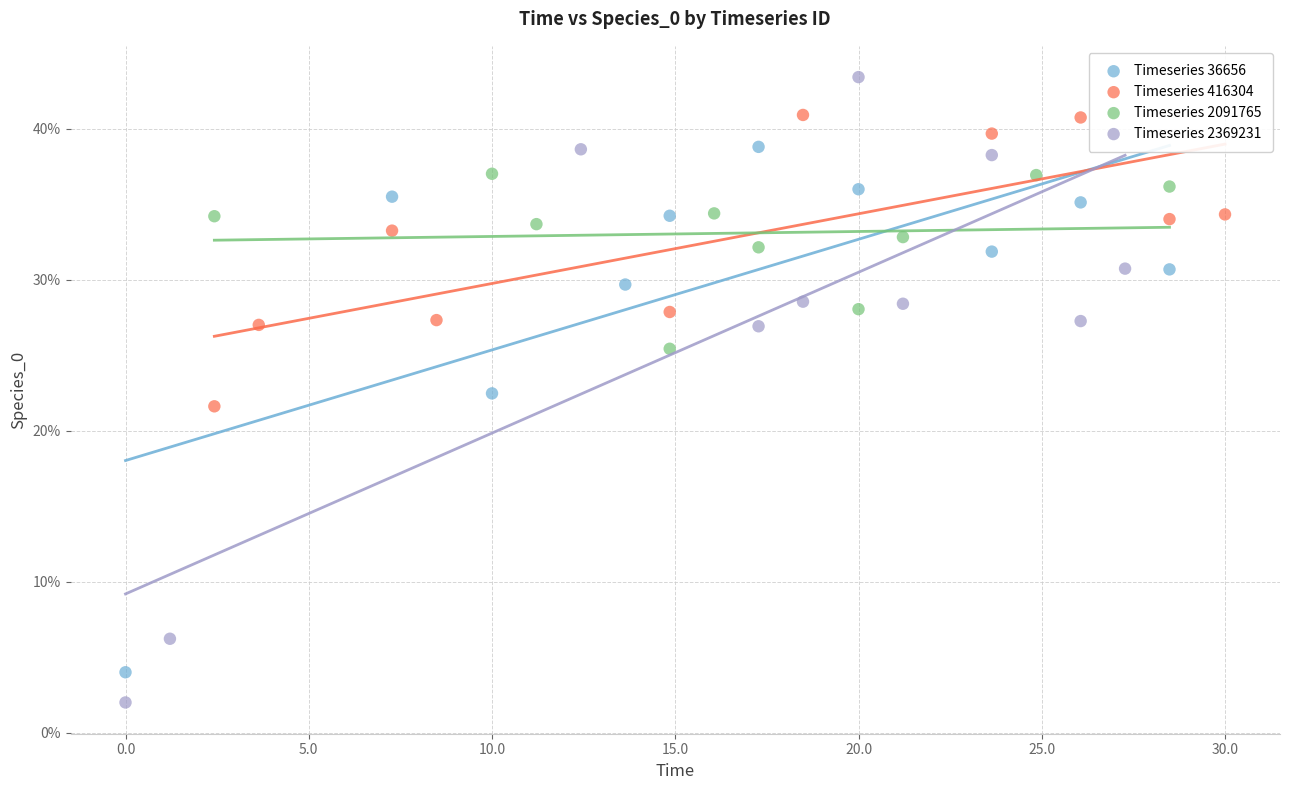

Which series contains the highest Y value?

Timeseries 2369231